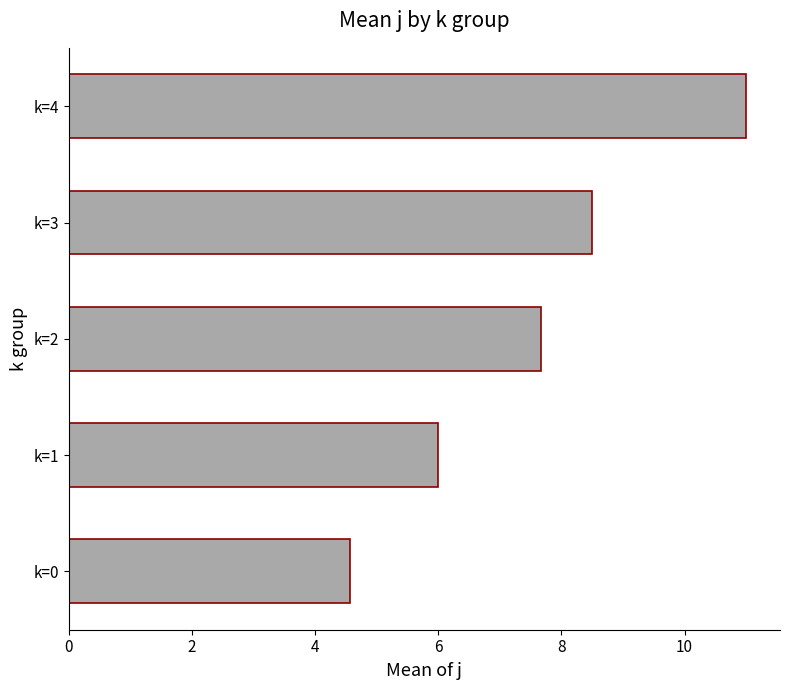

What is the sum of the values at k=0 and k=3?

13.1